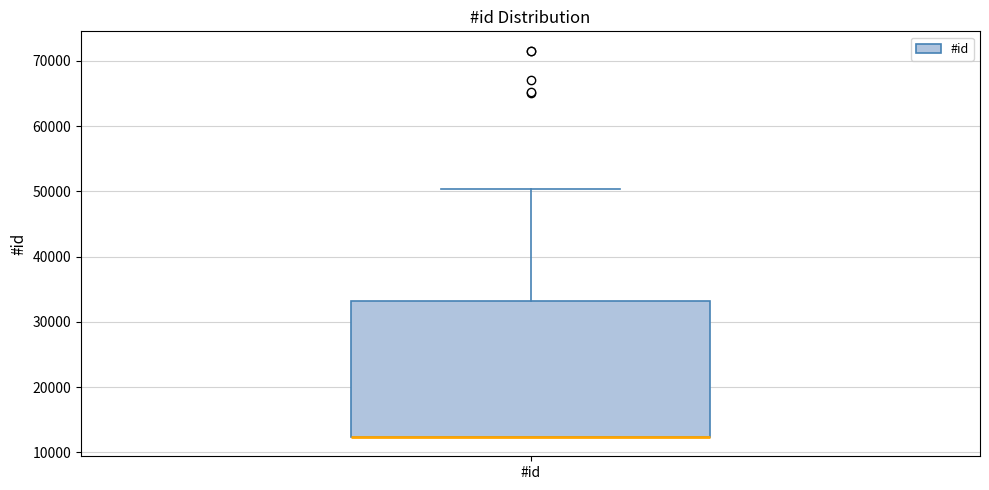

Read this box plot against the y-axis: the position of the median line, the range covered by the box, and the ends of both whiskers. The values are not printed on the chart, so give them approximately, as read against the axis.

median 12000 (drawn on the box's lower edge), box 12000 to 33000, whiskers 12000 to 50000